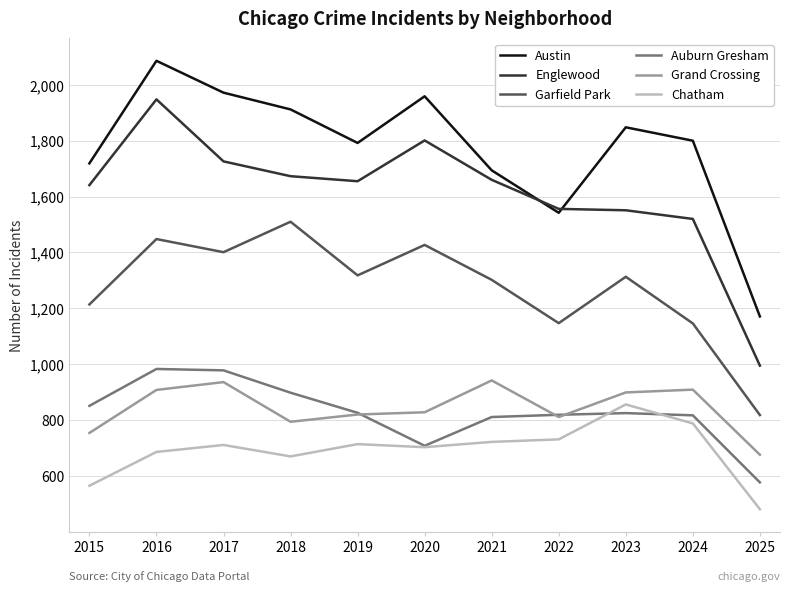

Count the number of data series in this chart.

6